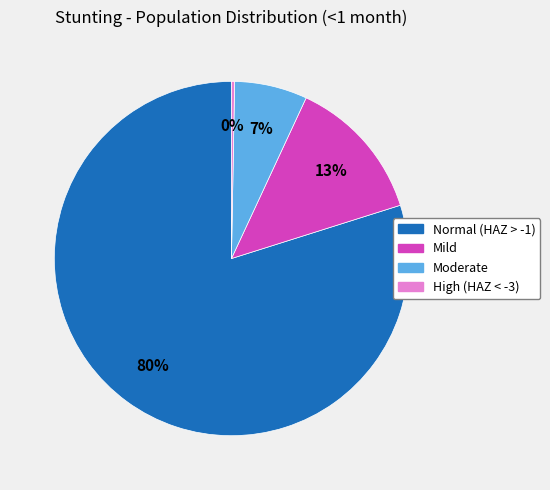

Count the number of slices in the pie.

4